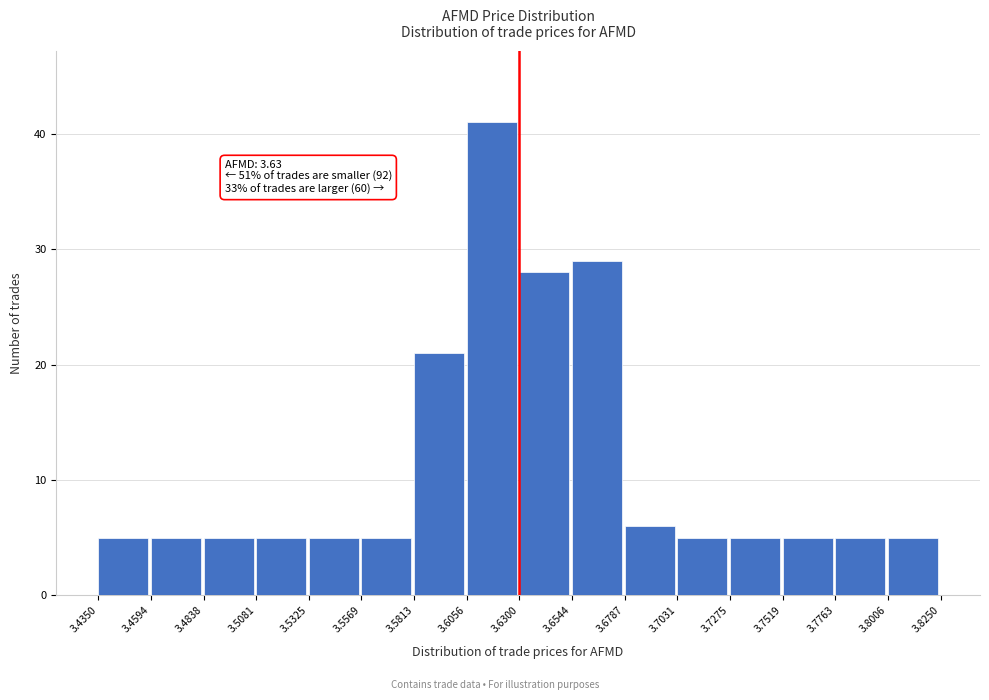

Over which range of the x-axis is the bar tallest?

3.6056 to 3.6300